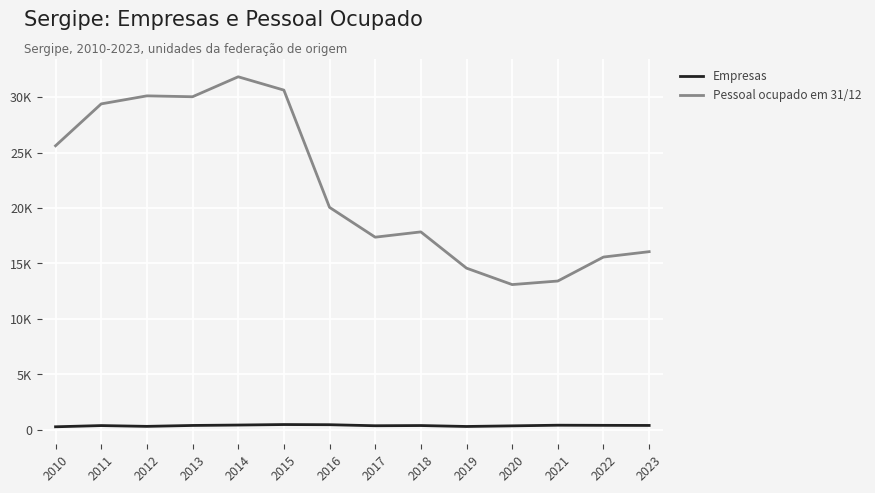

True or false: Empresas and Pessoal ocupado em 31/12 intersect in this chart.

False